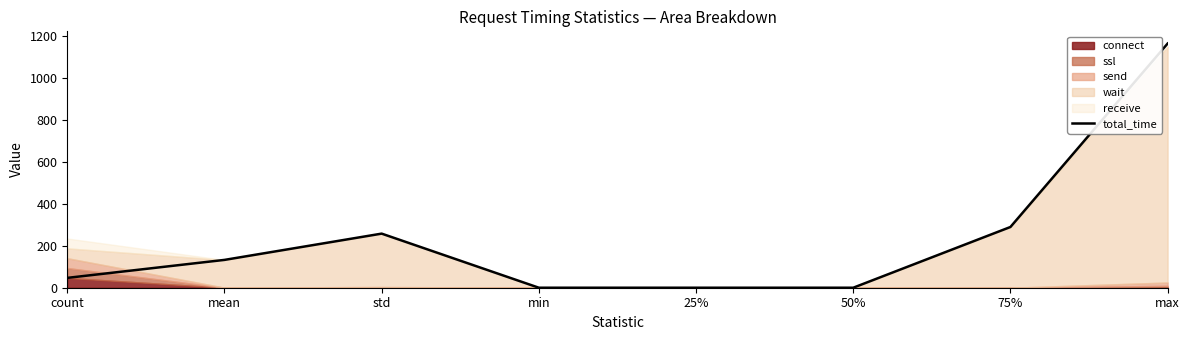

The chart shows a value of 2079.9 at max. True or false?

False